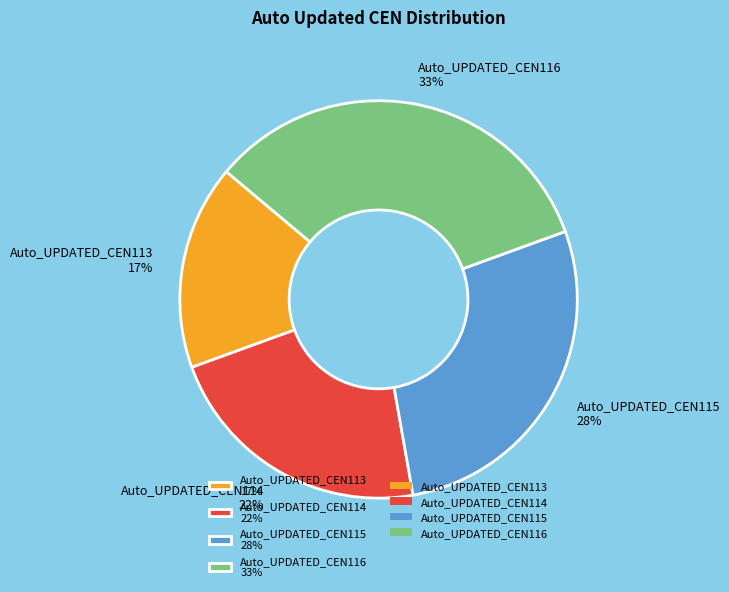

Combined, do Auto_UPDATED_CEN113 17% and Auto_UPDATED_CEN115 28% account for over 50%?

No